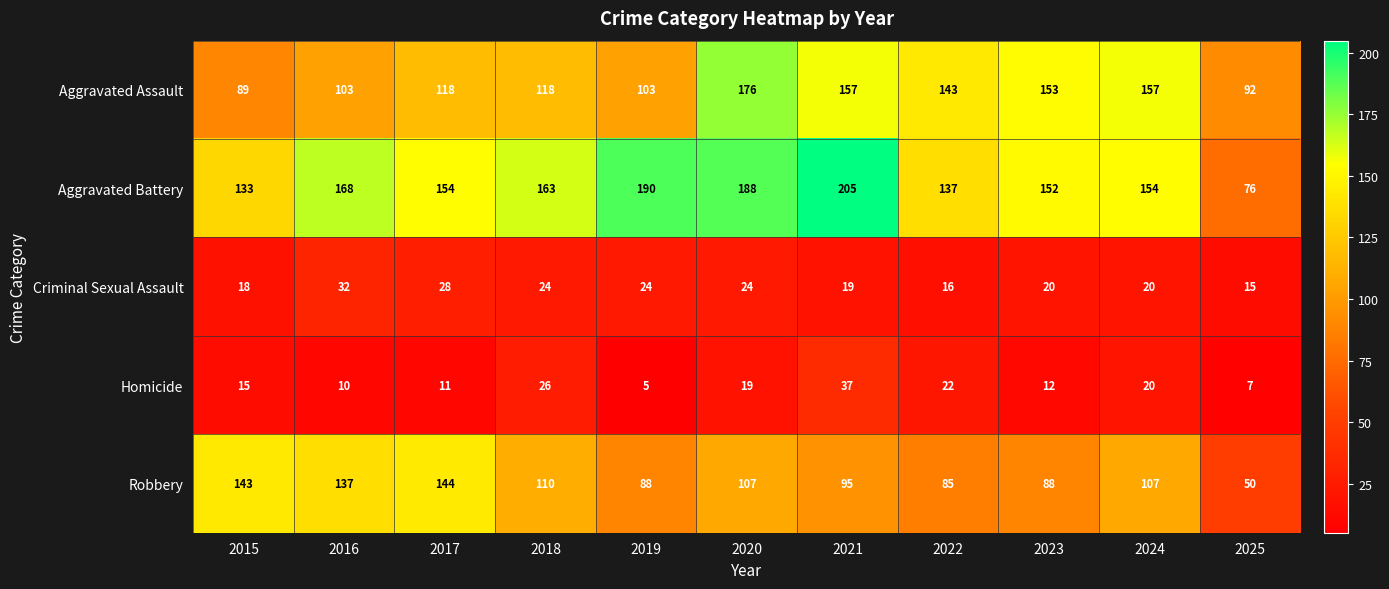

What is the difference between the highest and lowest values at 2017?

143